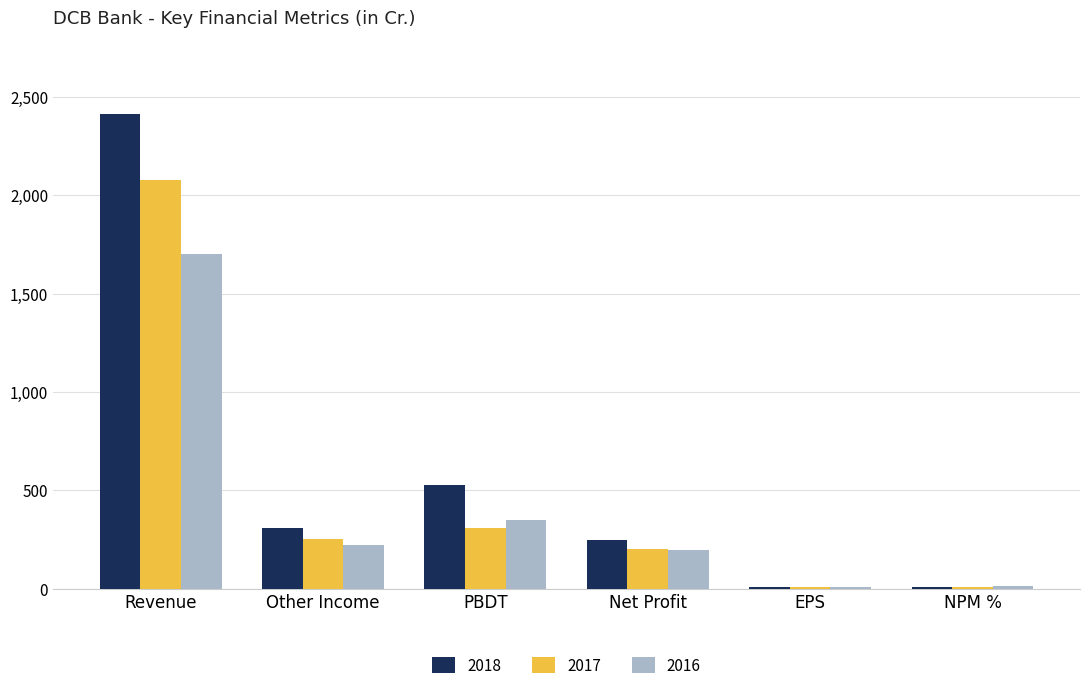

Are the bars horizontal?

No